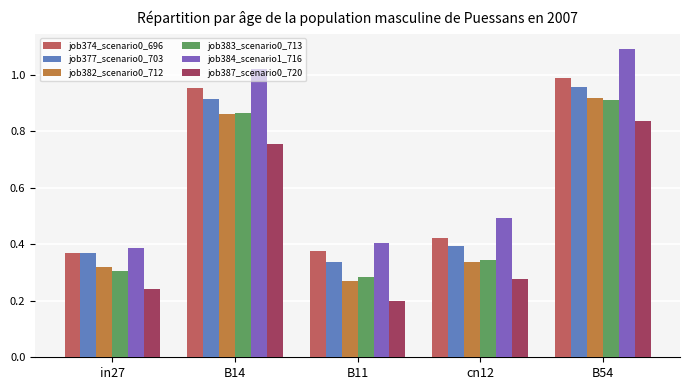

Are the bars horizontal?

No